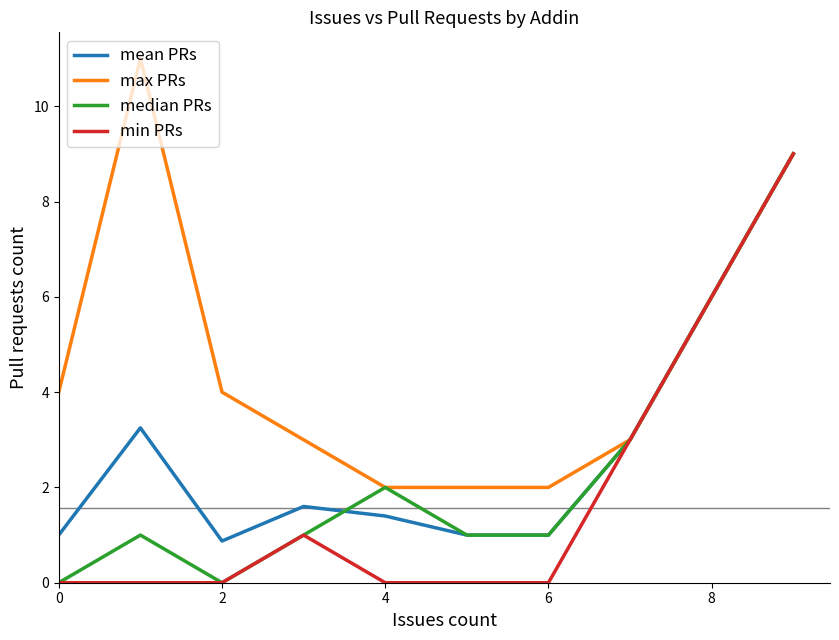

What is the maximum value shown in the chart?

11.0